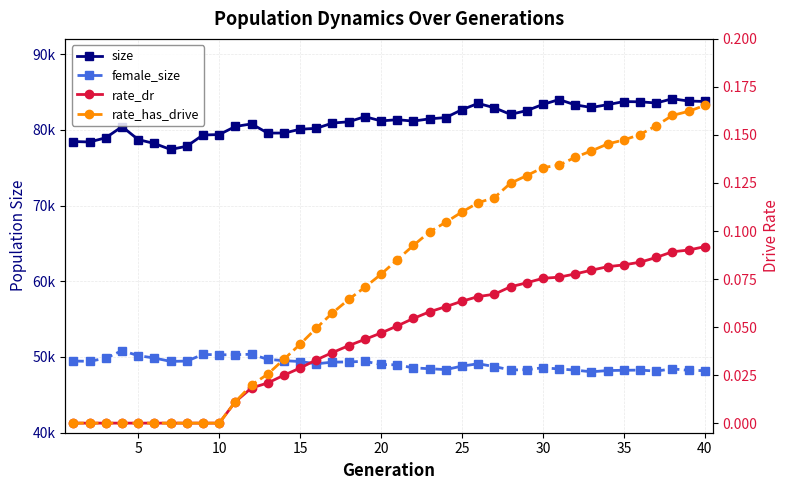

What is the sum of all size values?

3251051.0